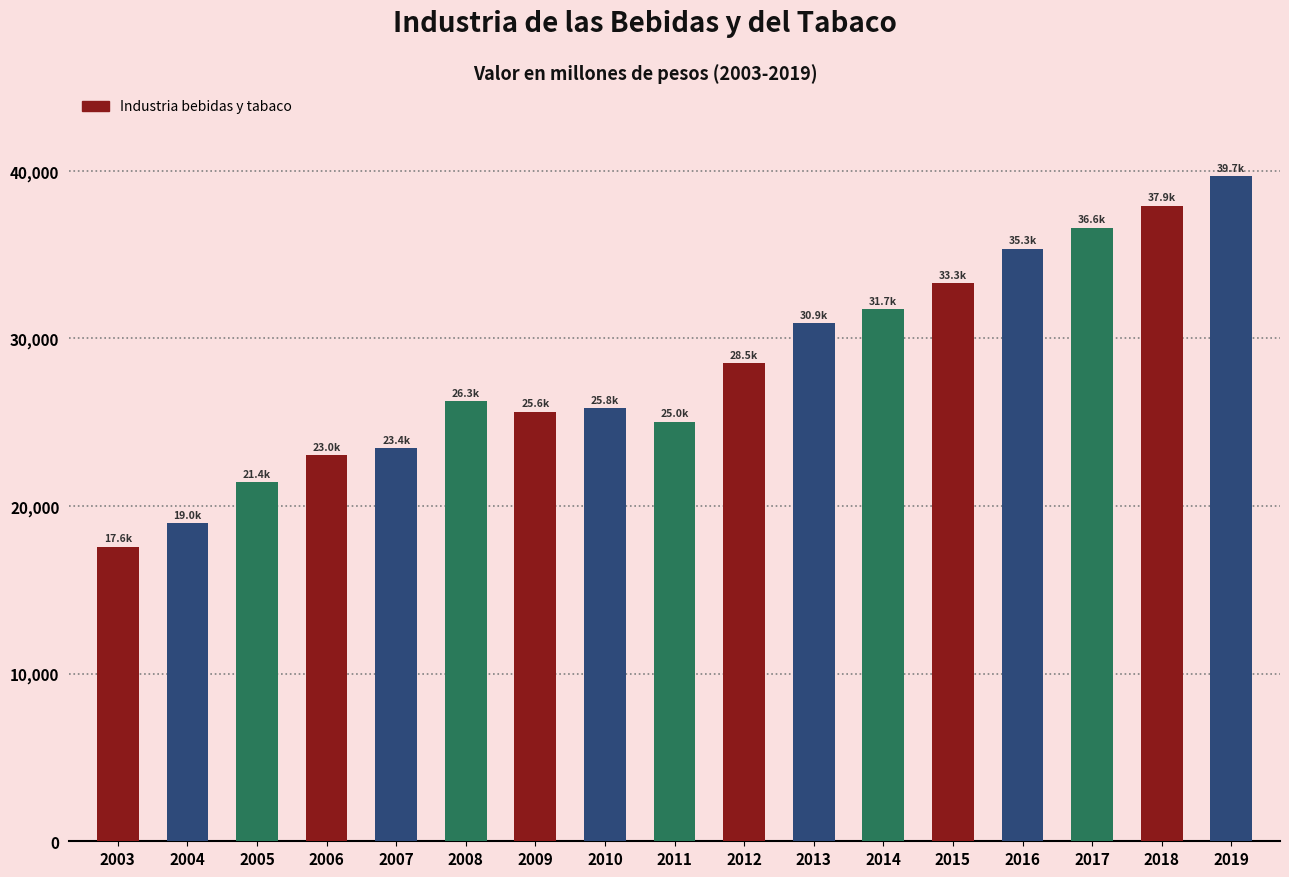

Does the chart contain stacked bars?

No